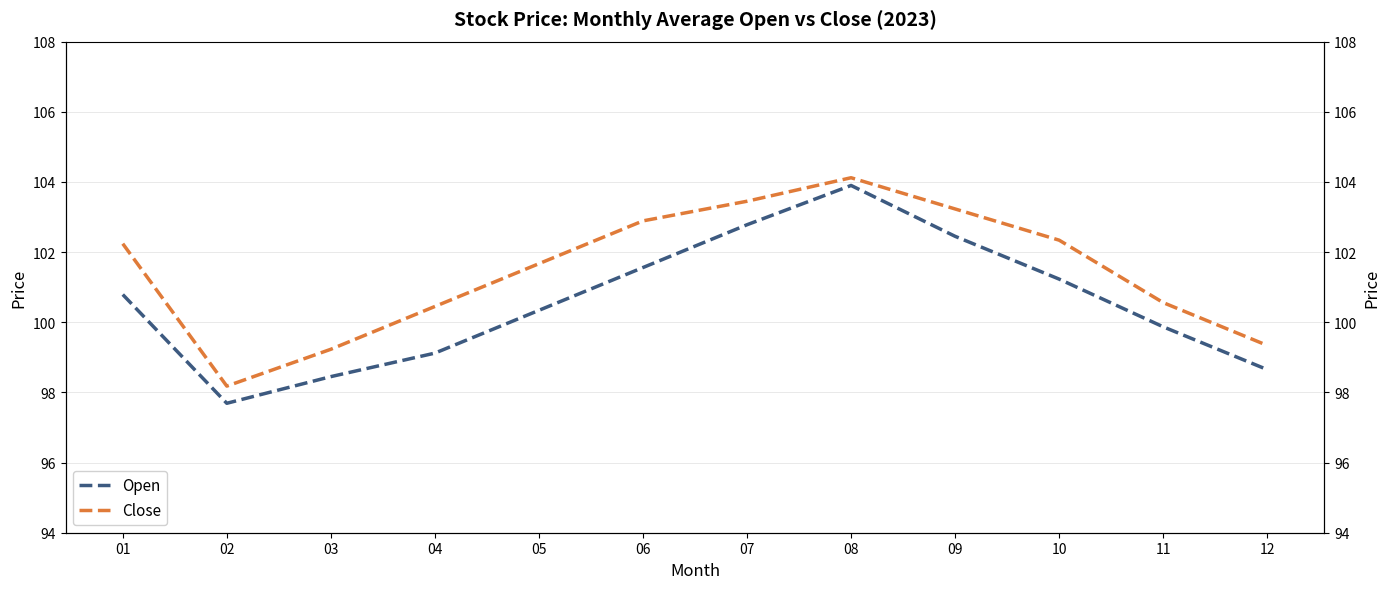

Rank the series by their maximum value, from lowest to highest.

Open, Close